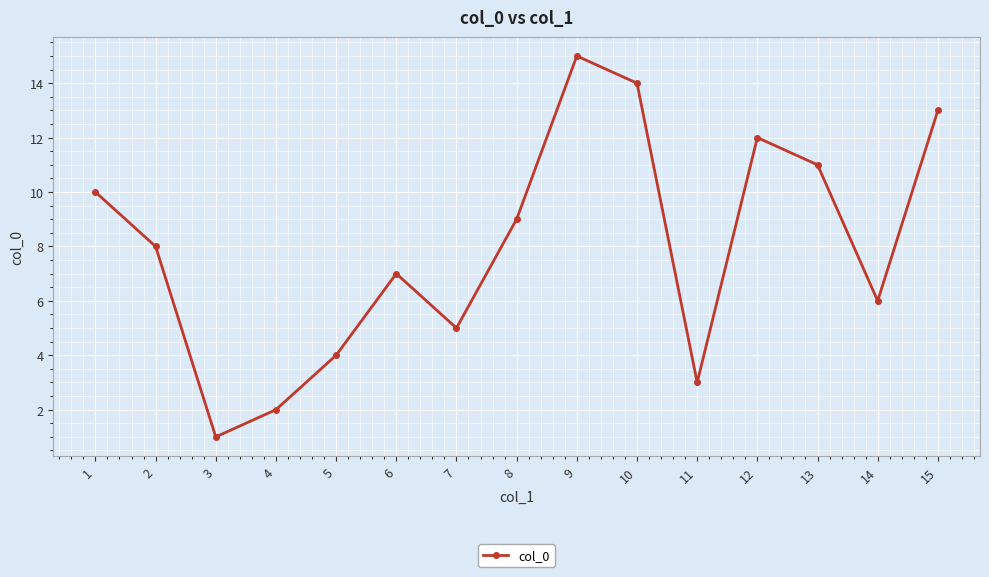

List the labels in order of value, largest first.

9, 10, 15, 12, 13, 1, 8, 2, 6, 14, 7, 5, 11, 4, 3